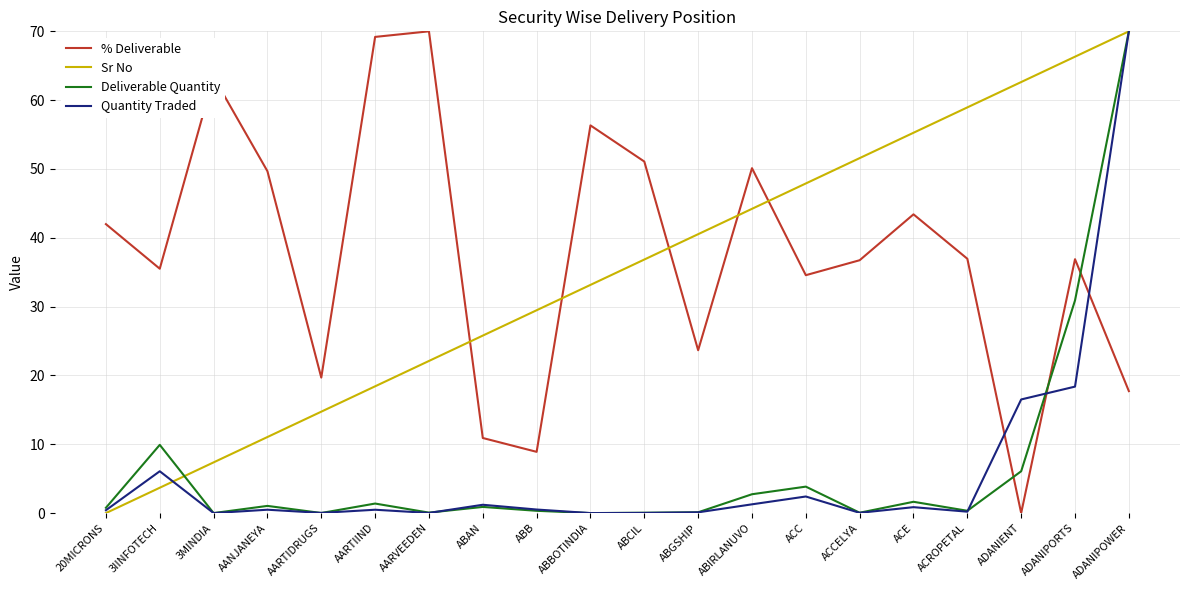

What is the difference between the highest and lowest values at AARVEEDEN?

70.0